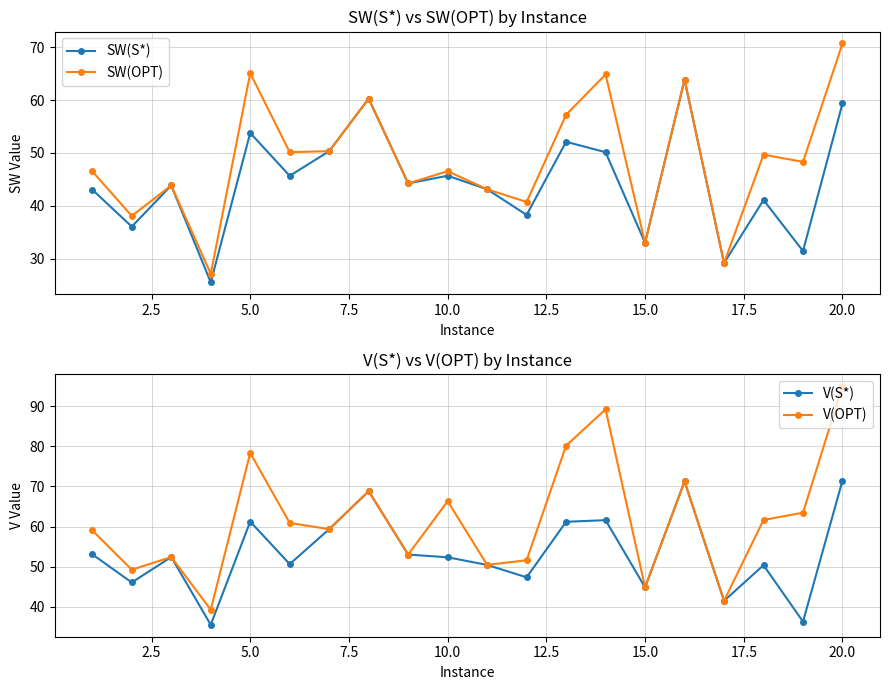

Is it true that SW(S*) equals 14.0 at 15.0?

False